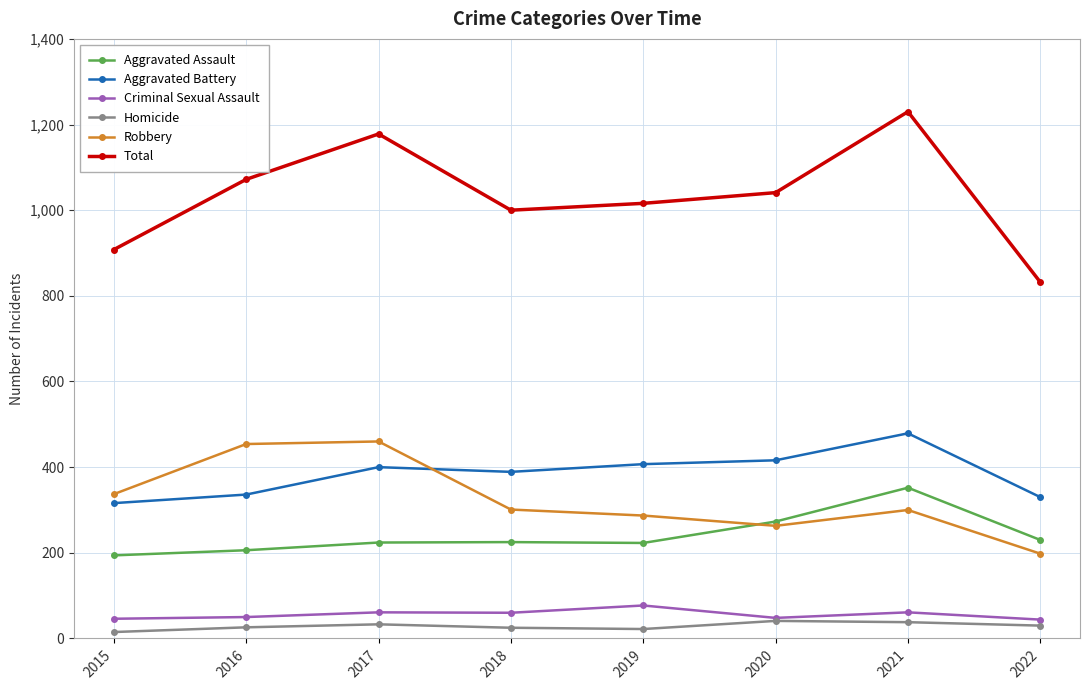

Between 2016 and 2019, which series saw the biggest shift?

Robbery